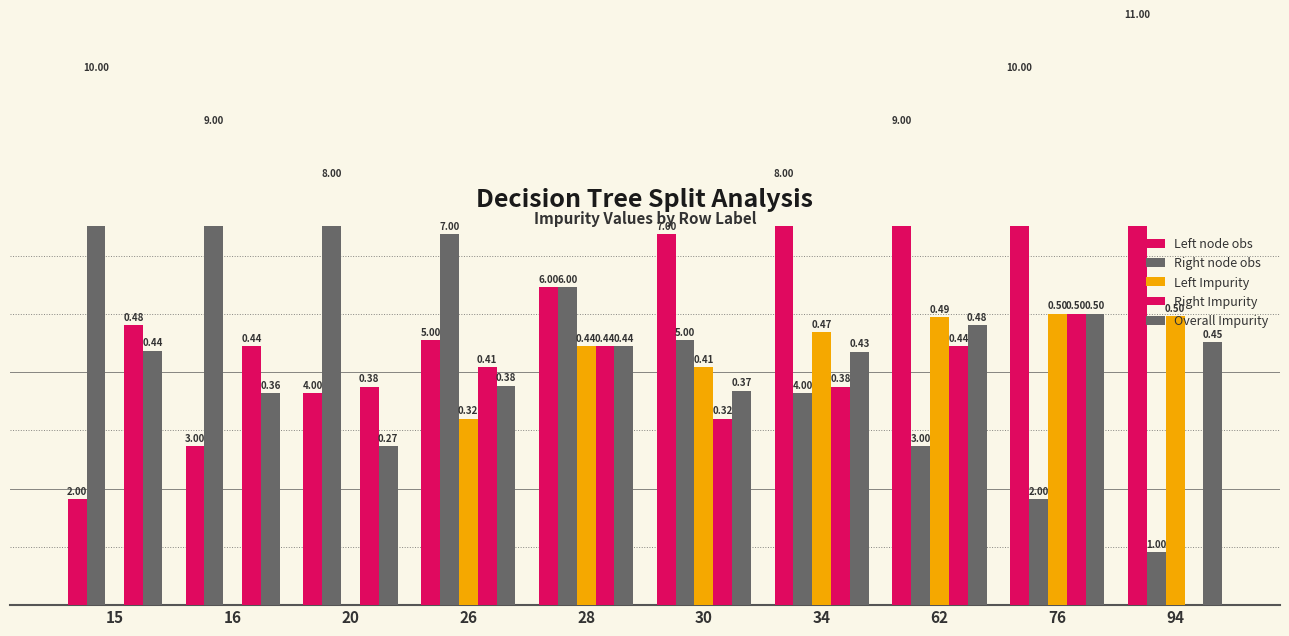

What is the difference between the highest and lowest values at 26?

0.3